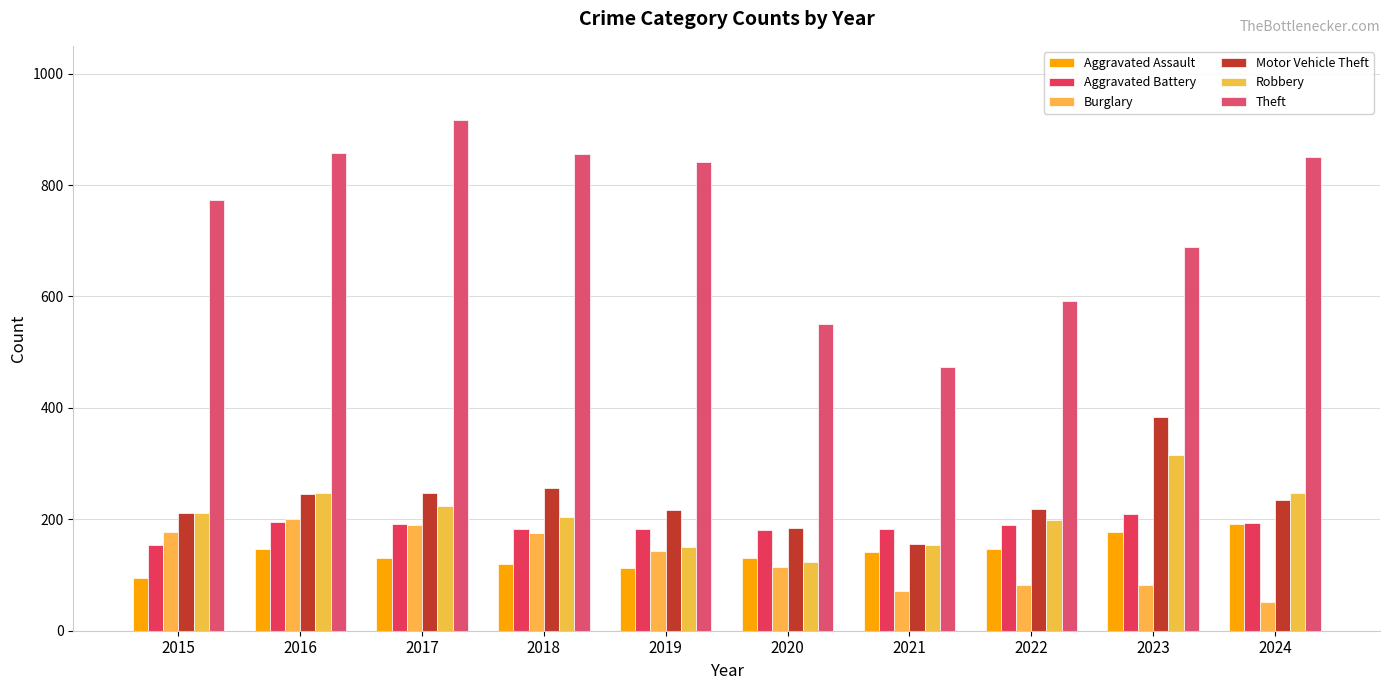

Reading left to right, list all the values displayed in this chart.

Aggravated Assault: 95	146	131	119	113	131	142	146	177	191
Aggravated Battery: 154	196	191	183	182	180	182	190	209	194
Burglary: 178	201	189	176	143	115	71	82	82	52
Motor Vehicle Theft: 211	245	247	256	216	184	156	219	384	234
Robbery: 212	247	224	204	150	124	153	198	316	248
Theft: 774	858	916	856	841	550	474	592	689	850